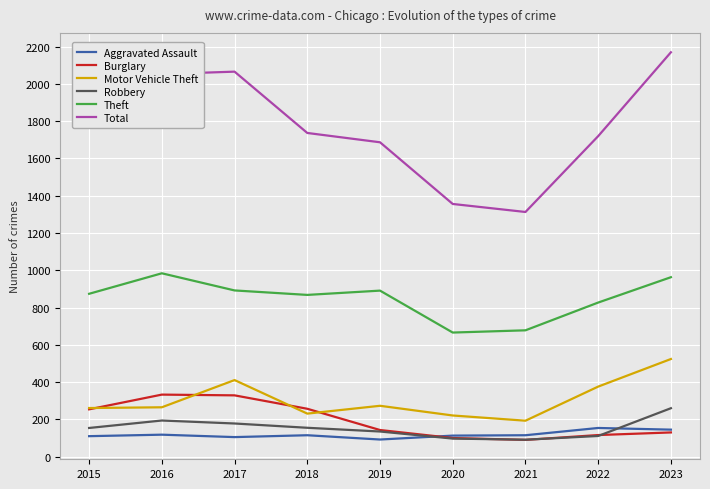

Which series has the largest total across all categories?

Total